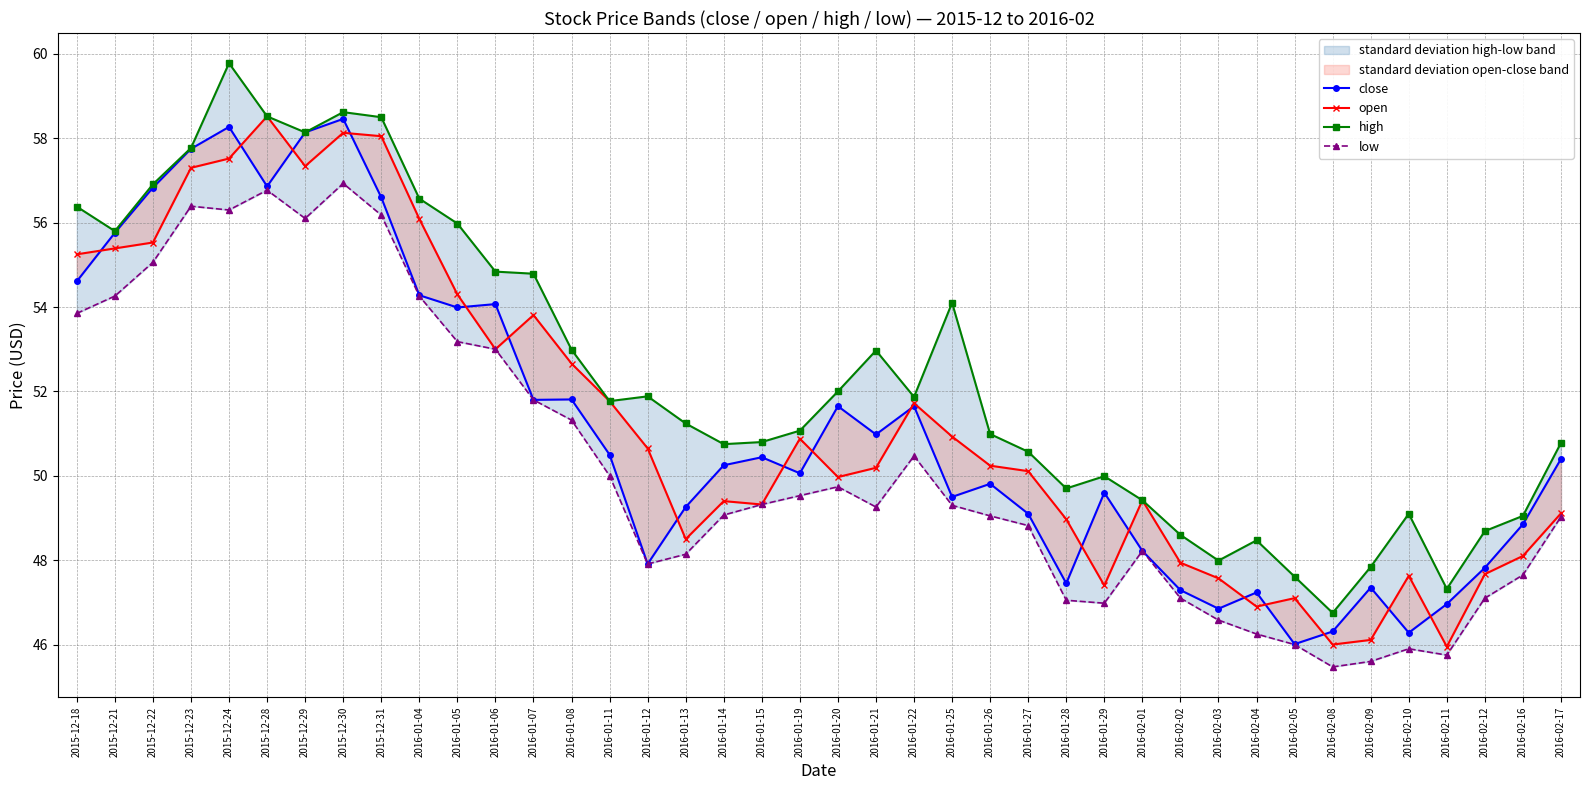

Reading left to right, what are all the values shown in this chart?

close: 54.6	55.8	56.8	57.8	58.3	56.9	58.1	58.5	56.6	54.3	54.0	54.1	51.8	51.8	50.5	47.9	49.3	50.2	50.4	50.1	51.6	51.0	51.6	49.5	49.8	49.1	47.5	49.6	48.2	47.3	46.9	47.2	46.0	46.3	47.4	46.3	47.0	47.8	48.9	50.4
open: 55.2	55.4	55.5	57.3	57.5	58.5	57.3	58.1	58.0	56.1	54.3	53.0	53.8	52.7	51.8	50.6	48.5	49.4	49.3	50.9	50.0	50.2	51.7	50.9	50.2	50.1	49.0	47.4	49.4	47.9	47.6	46.9	47.1	46.0	46.1	47.6	46.0	47.7	48.1	49.1
high: 56.4	55.8	56.9	57.8	59.8	58.5	58.1	58.6	58.5	56.6	56.0	54.8	54.8	53.0	51.8	51.9	51.2	50.8	50.8	51.1	52.0	53.0	51.9	54.1	51.0	50.6	49.7	50.0	49.4	48.6	48.0	48.5	47.6	46.7	47.8	49.1	47.3	48.7	49.0	50.8
low: 53.9	54.3	55.1	56.4	56.3	56.8	56.1	56.9	56.2	54.3	53.2	53.0	51.8	51.3	50.0	47.9	48.1	49.1	49.3	49.5	49.7	49.3	50.5	49.3	49.0	48.8	47.0	47.0	48.2	47.1	46.6	46.2	46.0	45.5	45.6	45.9	45.8	47.1	47.6	49.0